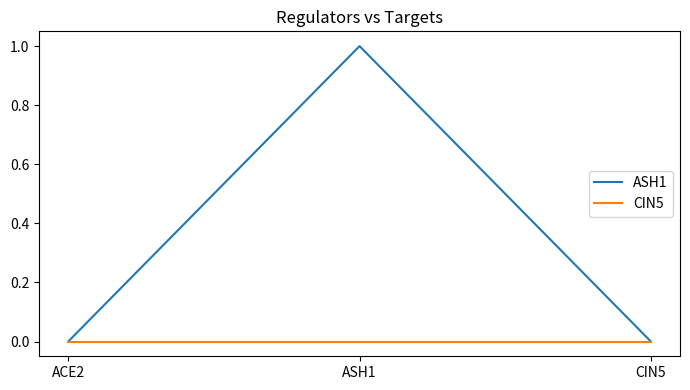

List the series in order of their overall mean, lowest first.

CIN5, ASH1